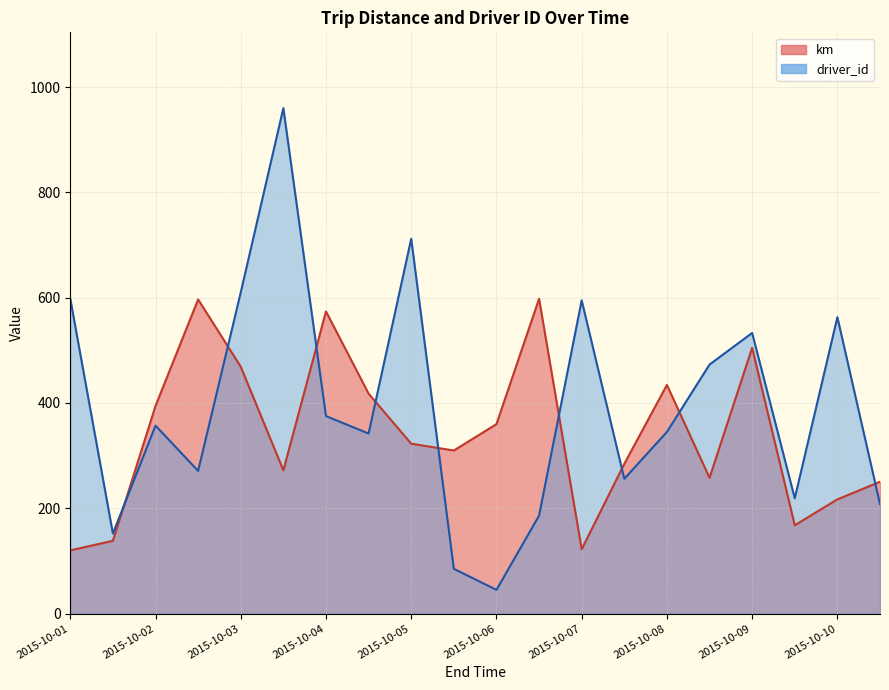

True or false: driver_id and km cross at least once.

True